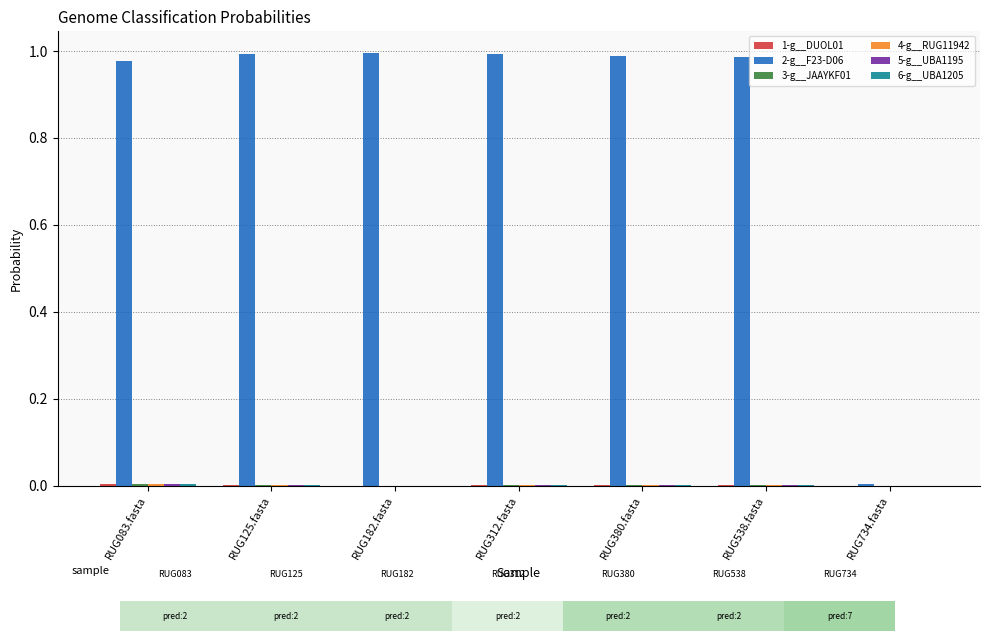

How many groups of bars are there?

7